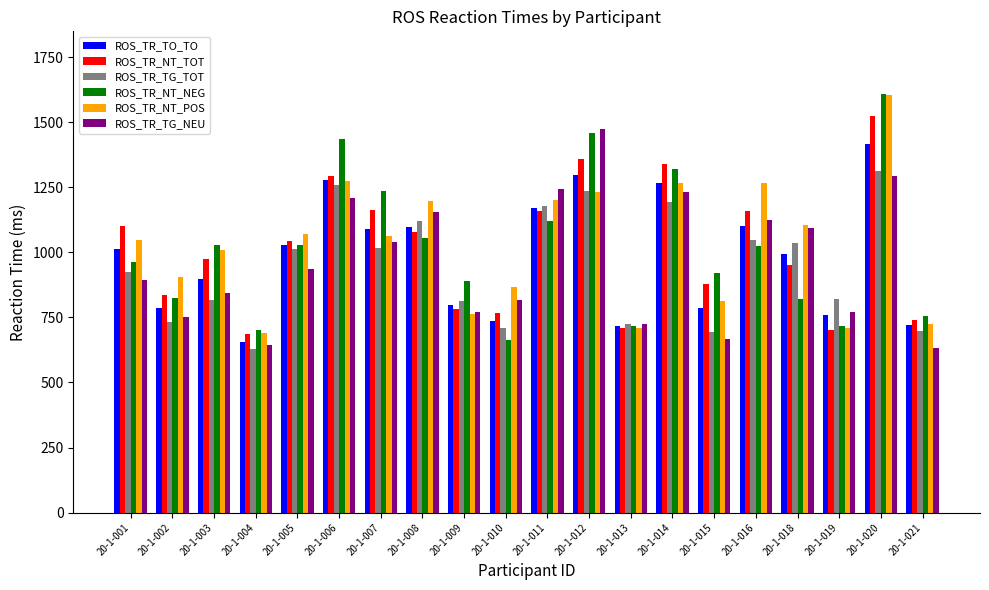

At which category is the sum across all series the highest?

20-1-020